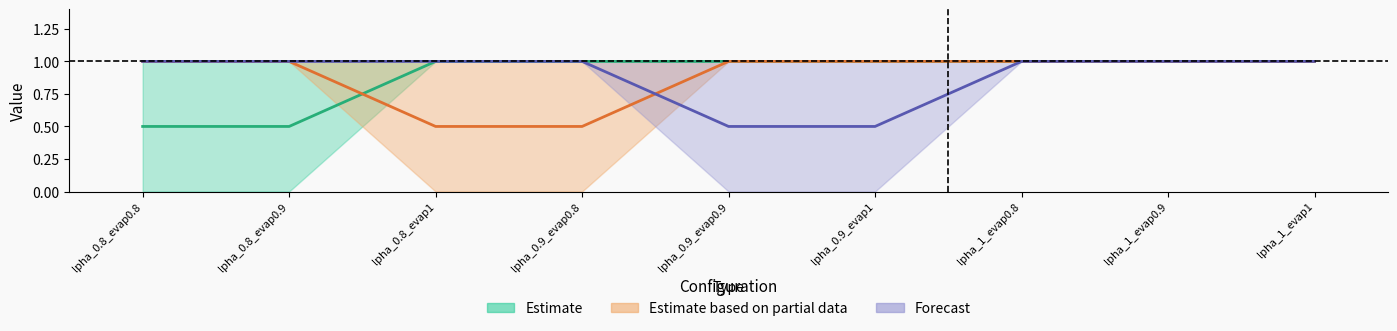

True or false: lpha_0.9_evap1 has more than 1 interior local peaks.

False